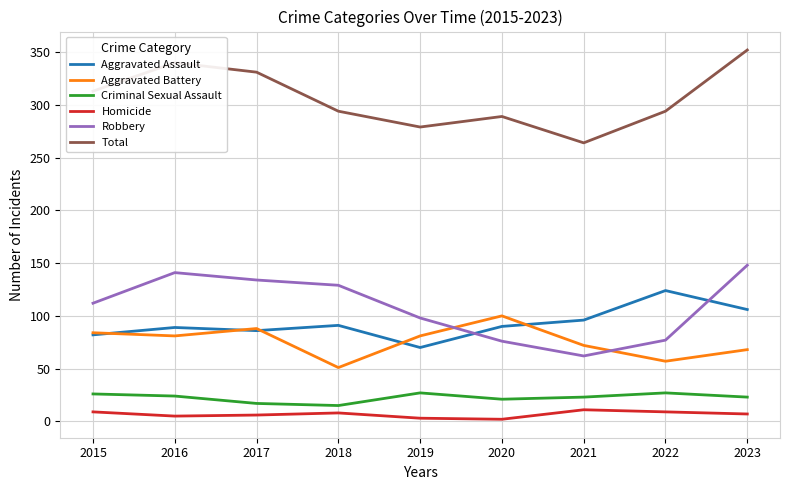

What is the highest value of the Homicide series?

11